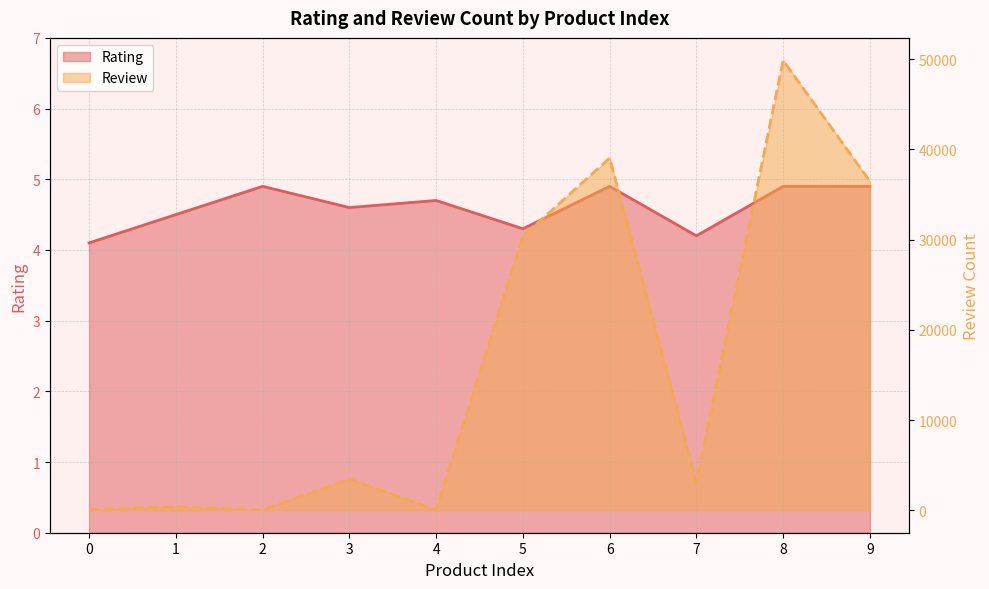

At which category is the sum across all series the highest?

8